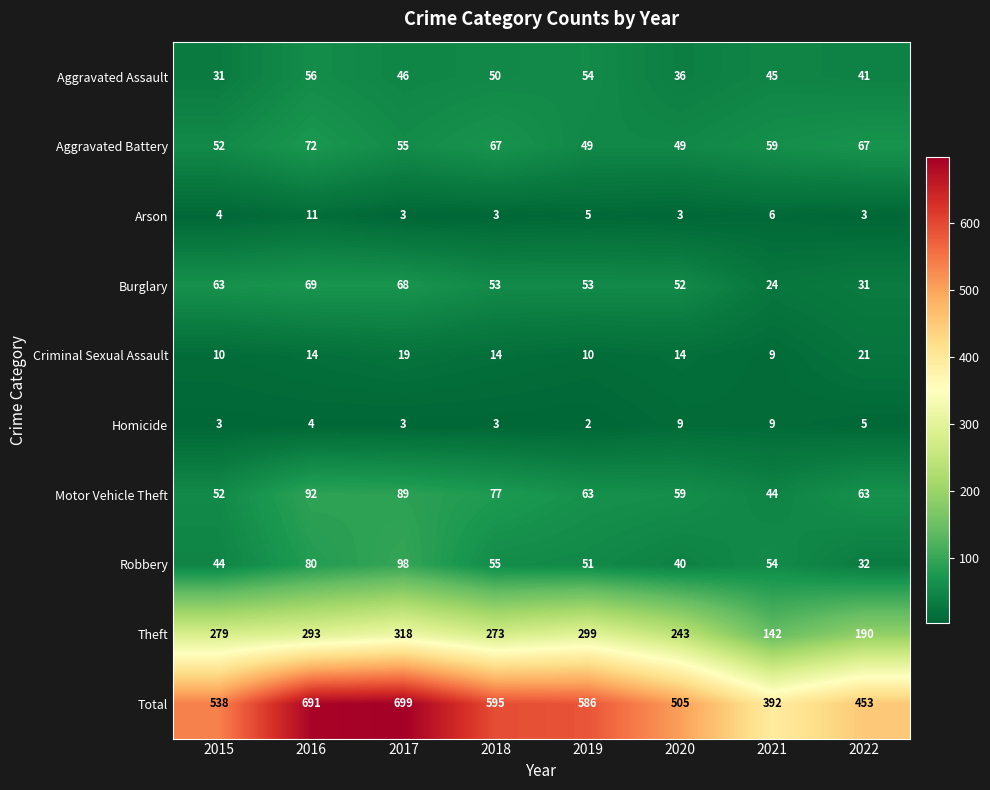

What is the difference between the highest and lowest values at 2015?

535